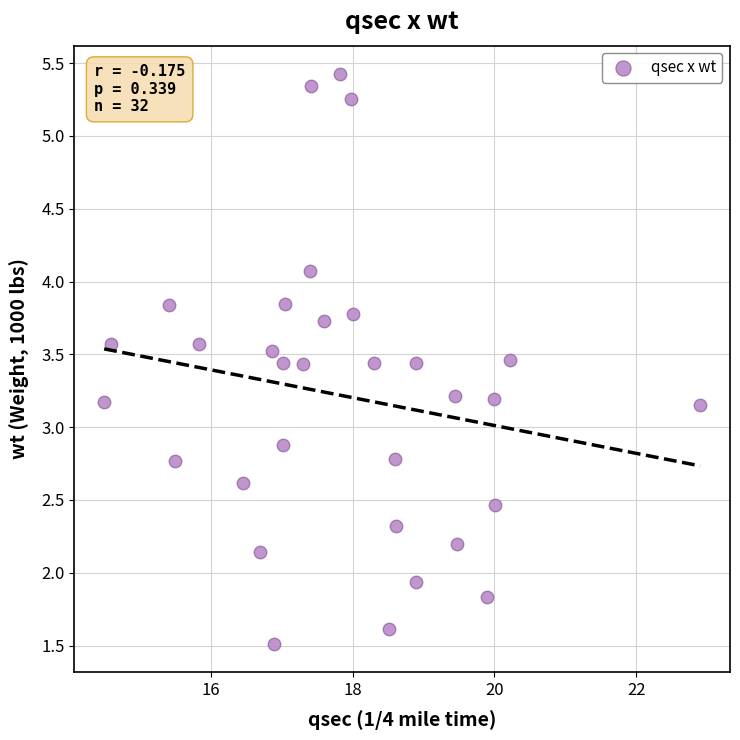

What is the range of Y values (max minus min)?

3.9